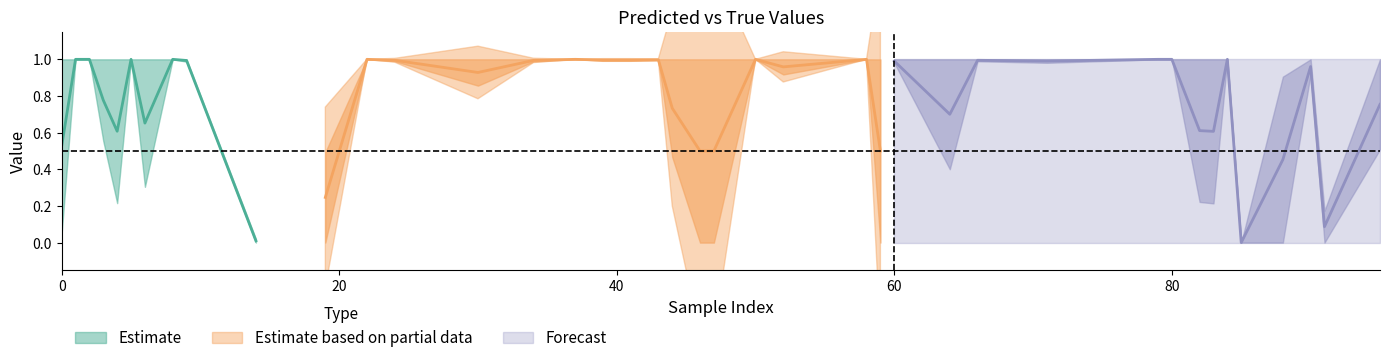

At how many categories does at least one series exceed 0?

40